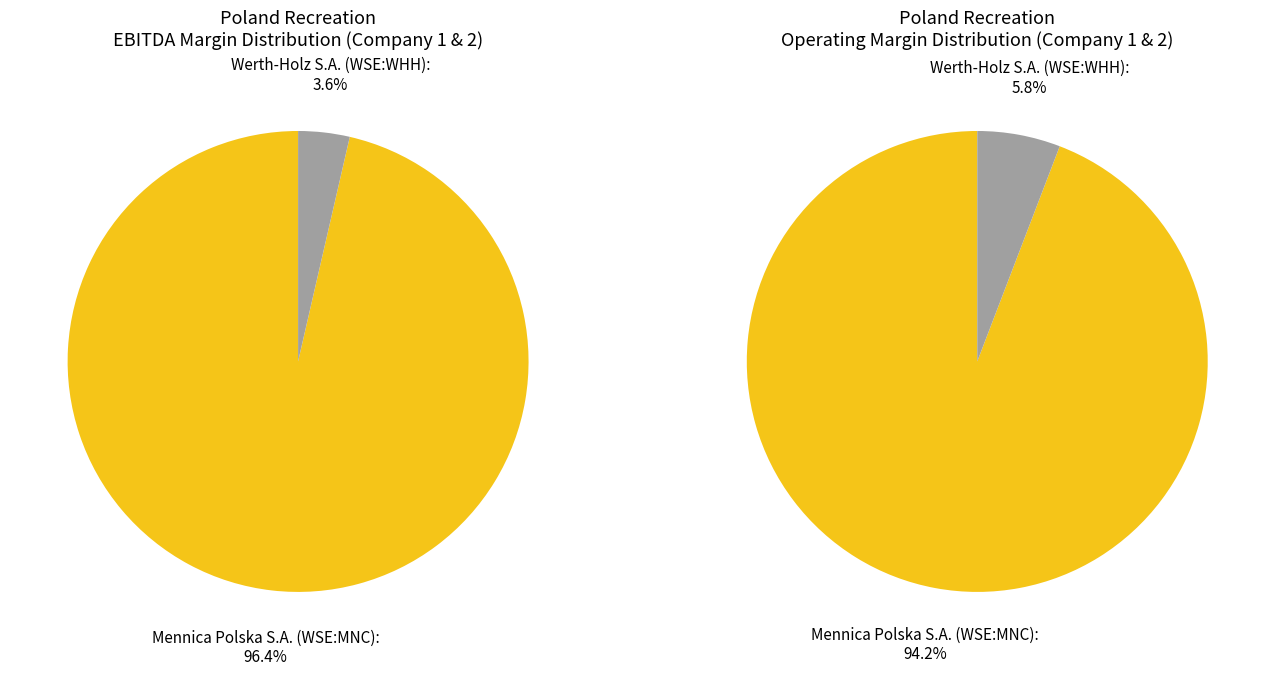

Does any single category account for the majority?

Yes